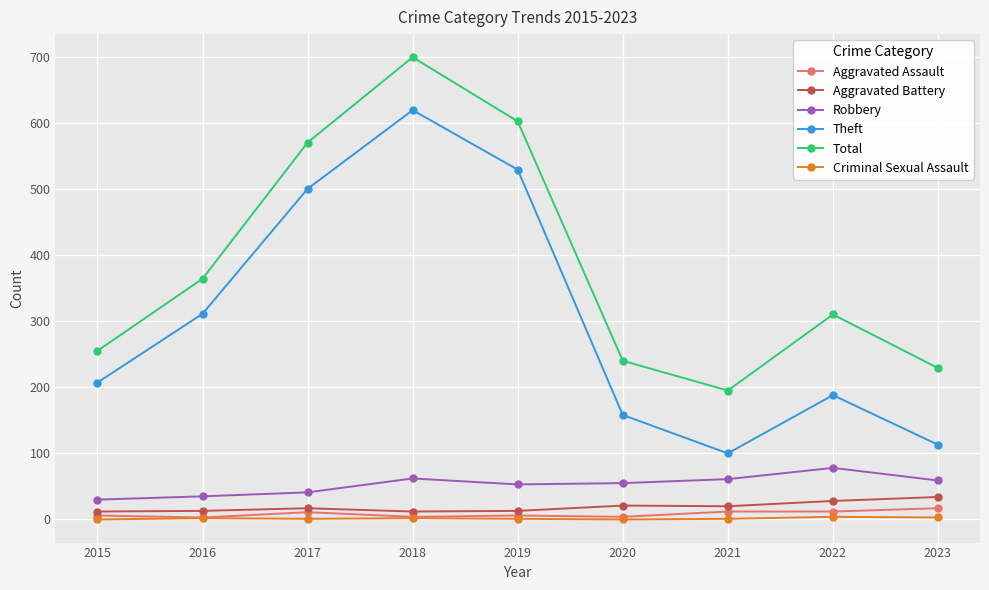

What is the maximum value shown in the chart?

699